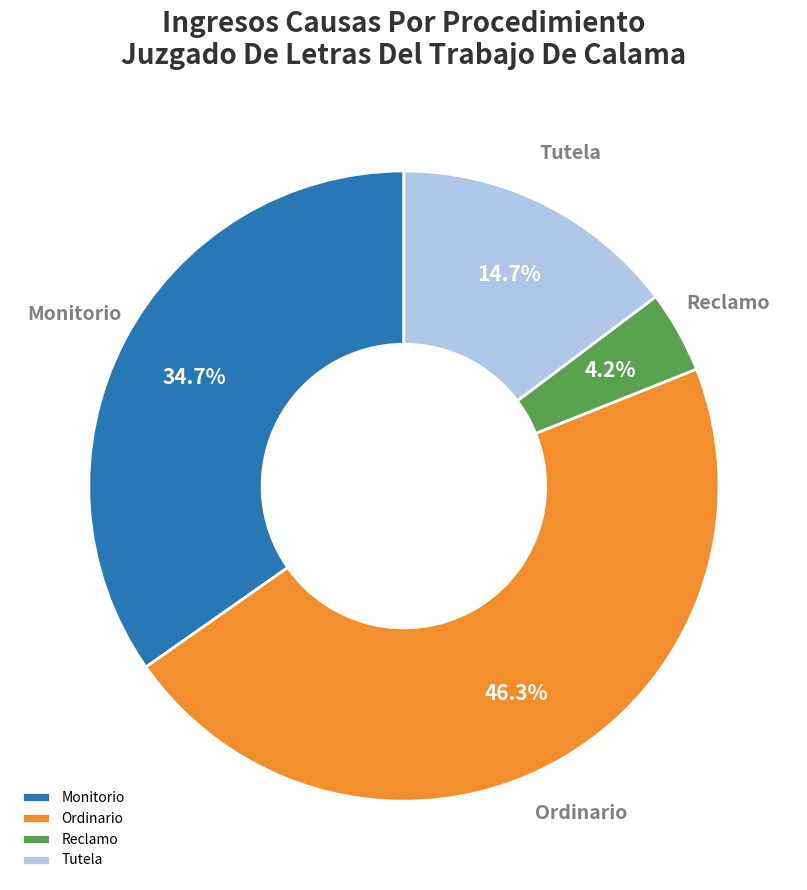

To the nearest percent, what percentage of the pie is Ordinario?

46%